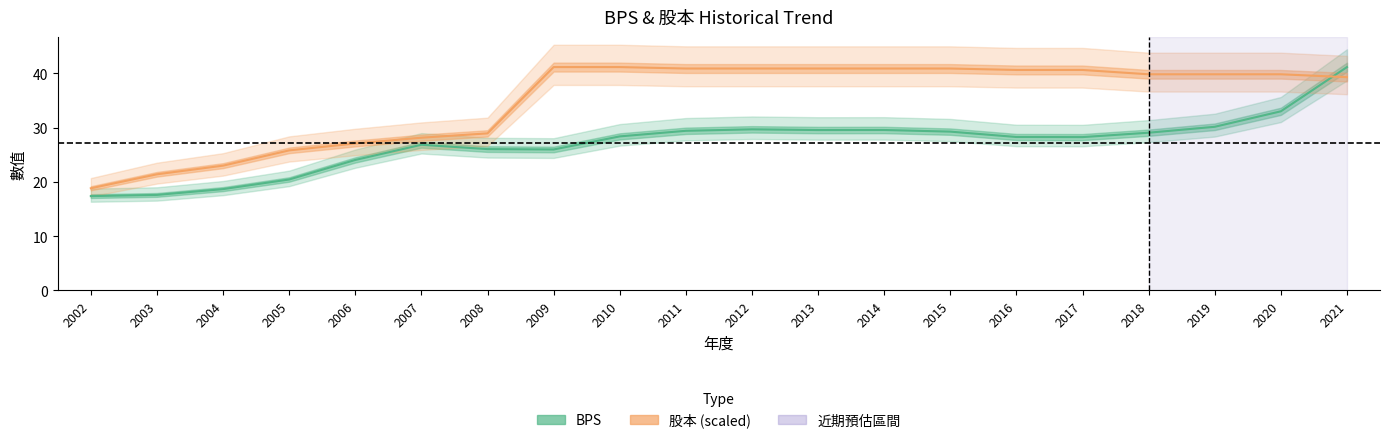

What is the lowest value of the BPS series?

17.4